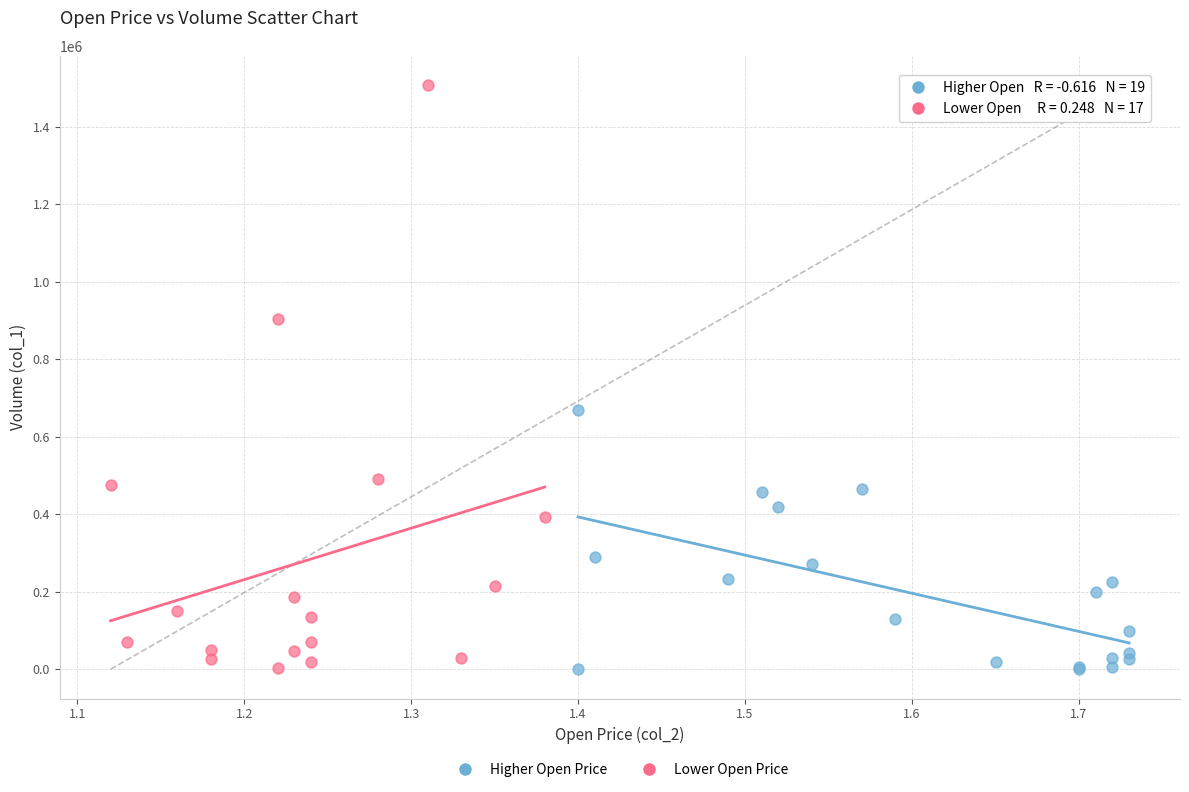

Which series has the widest spread of Y values?

Lower Open Price